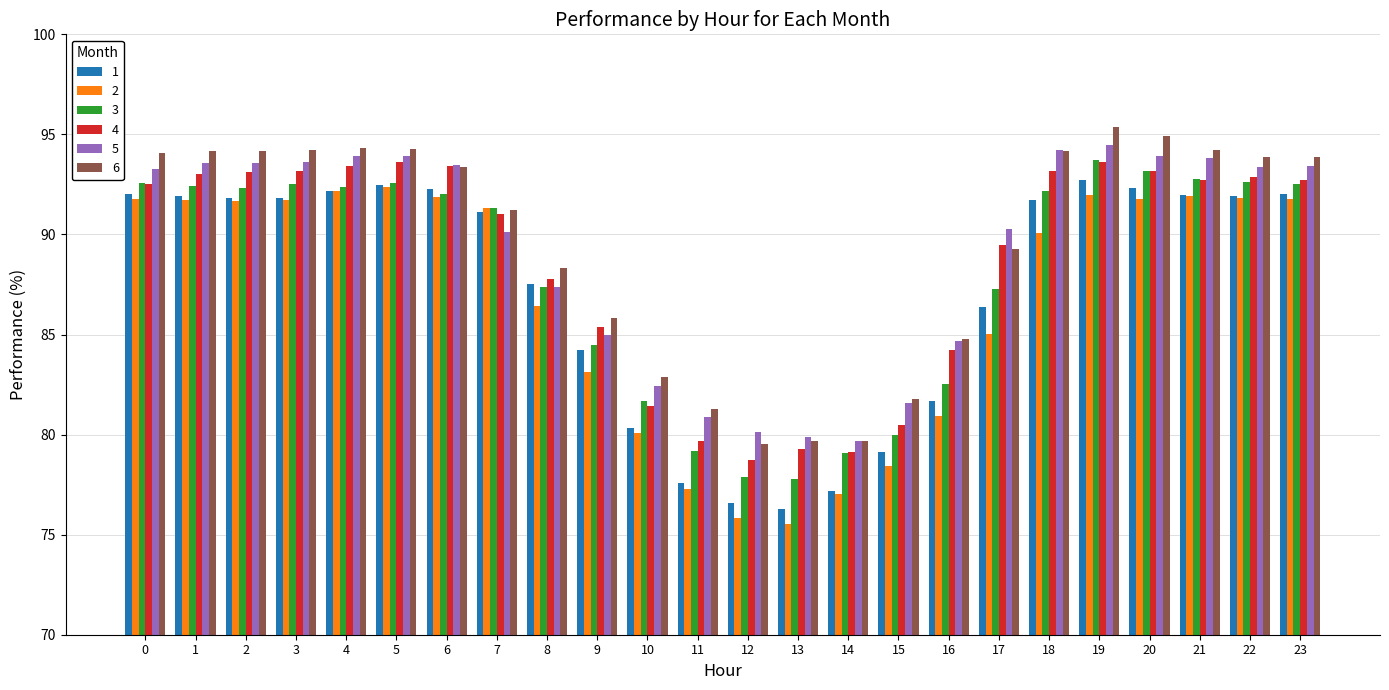

How many values in the 6 series exceed 93?

13